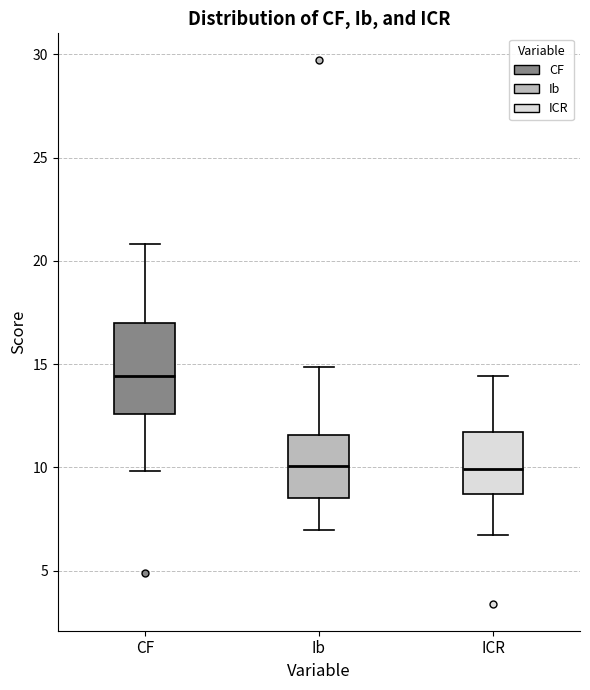

Reading left to right, transcribe this box plot: for each box, give where its median line is, the range the box spans, and where its two whiskers end, as read against the y-axis. The values are not printed on the chart, so give them approximately, as read against the axis.

CF: median 14.5, box 12.5 to 17.0, whiskers 10.0 to 21.0
Ib: median 10.0, box 8.5 to 11.5, whiskers 7.0 to 15.0
ICR: median 10.0, box 8.5 to 11.5, whiskers 6.5 to 14.5